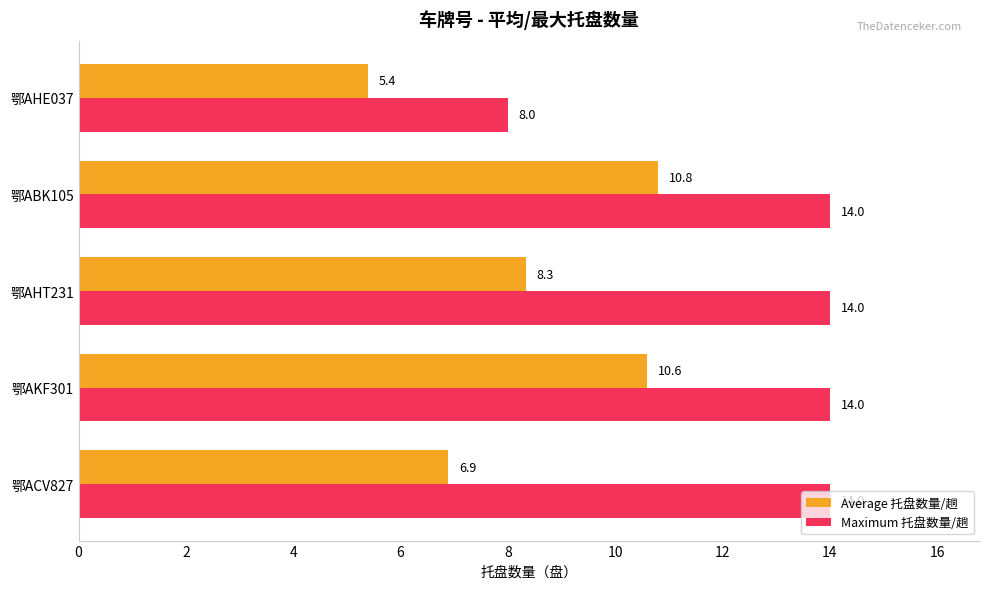

Which series changed the most between 鄂AHT231 and 鄂AHE037?

Maximum 托盘数量/趟